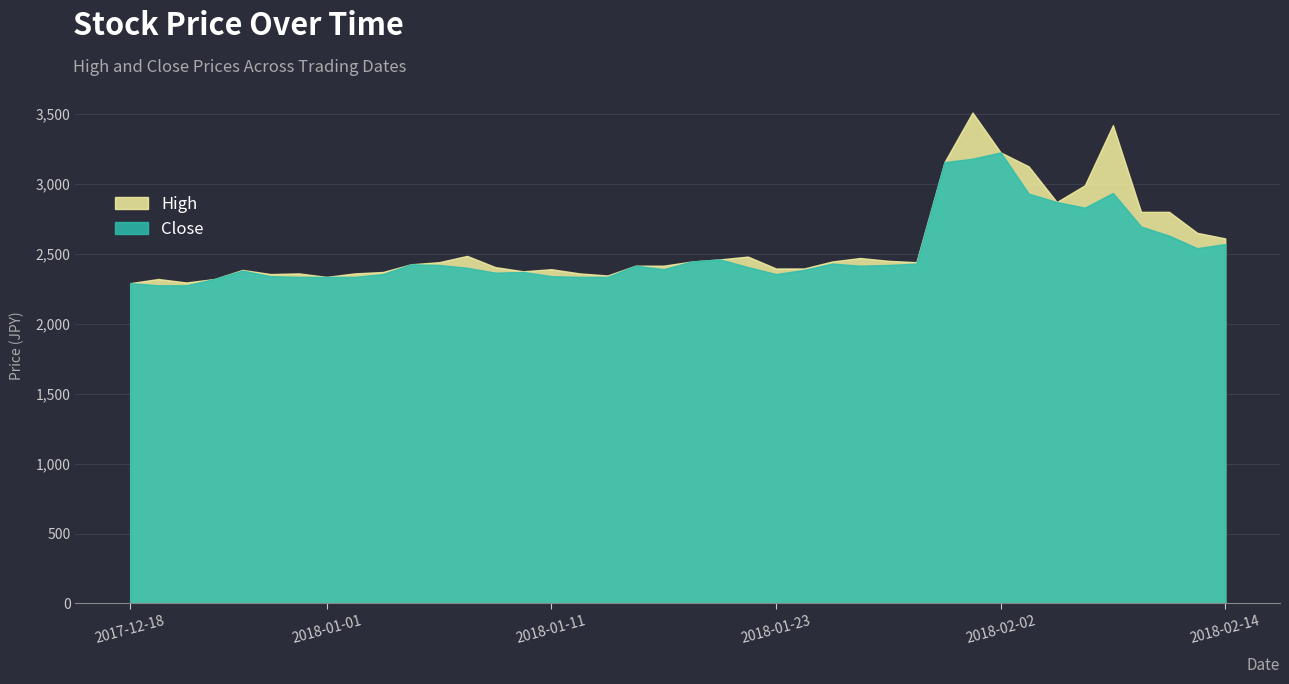

What is the average value of the High series?

2564